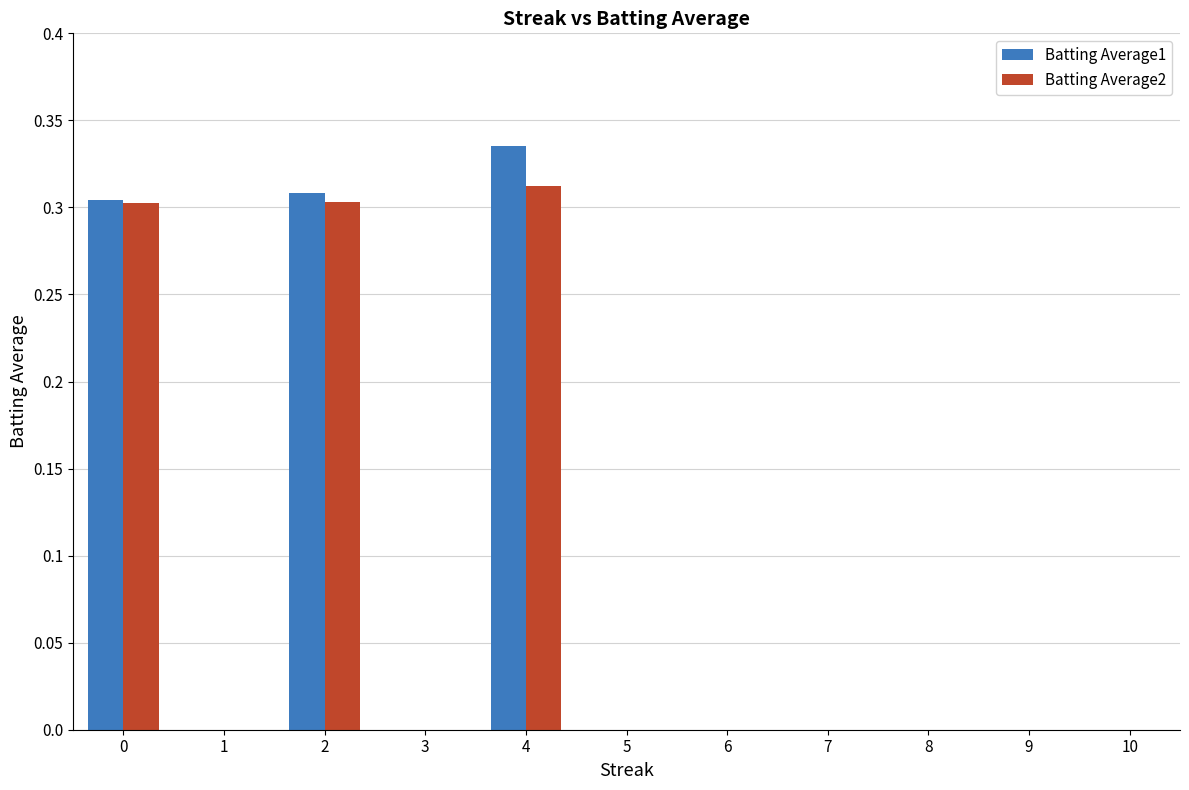

How many data points does each series have?

3